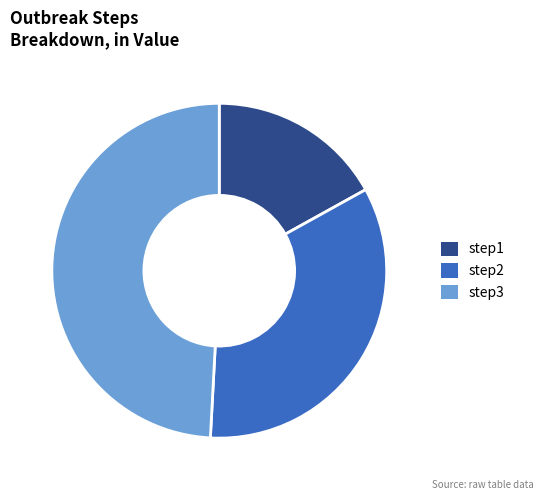

Is it true that step3 is 55% of the pie?

False